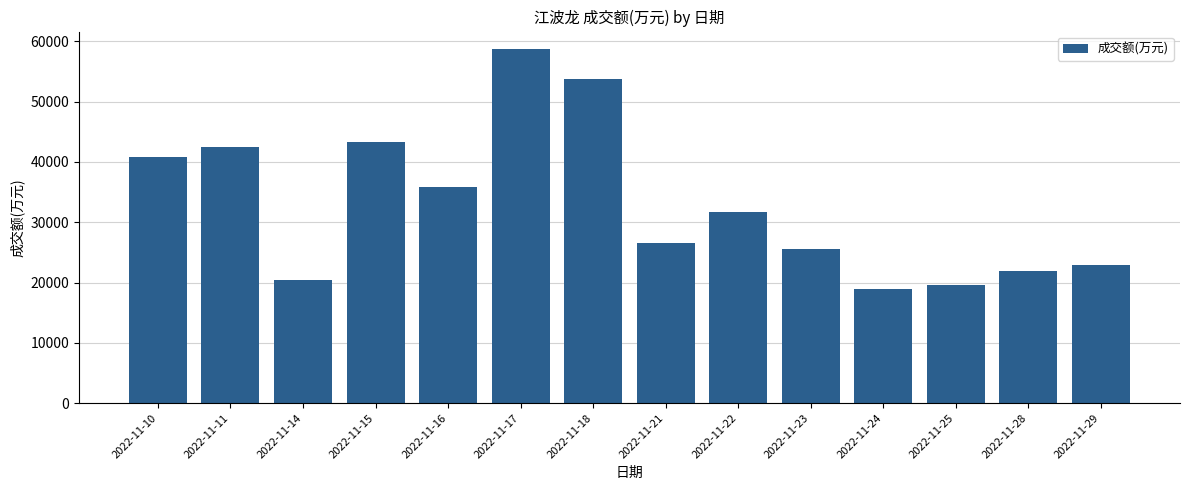

What is the sum of all values?

462544